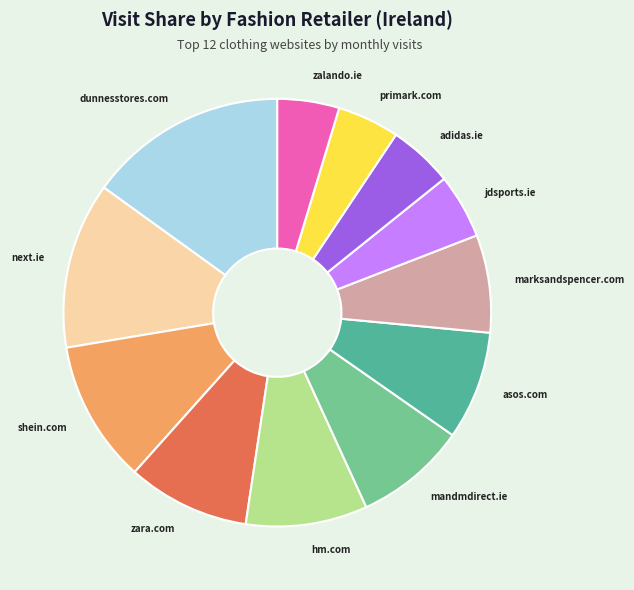

Is there a majority slice in this chart?

No